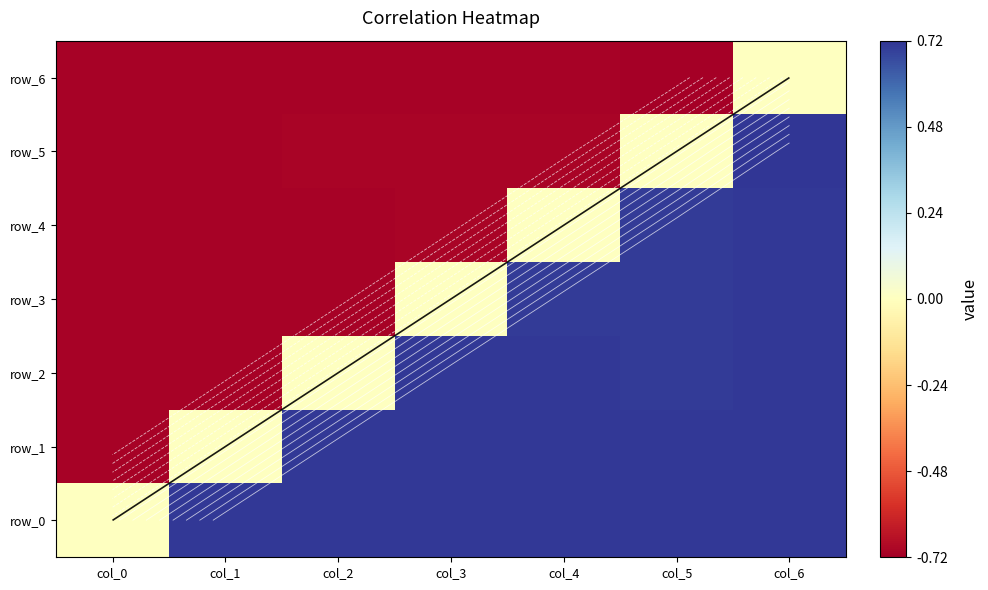

Count the number of data series in this chart.

7